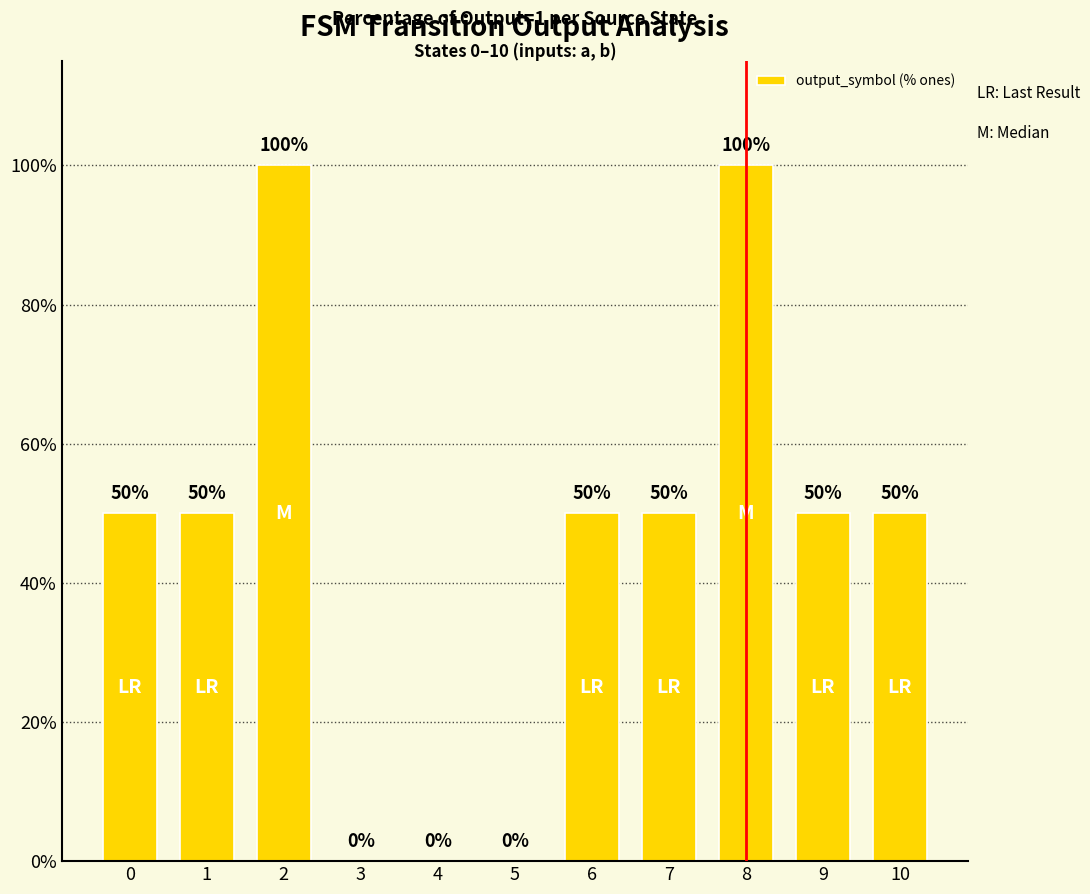

How many data points does each series have?

11